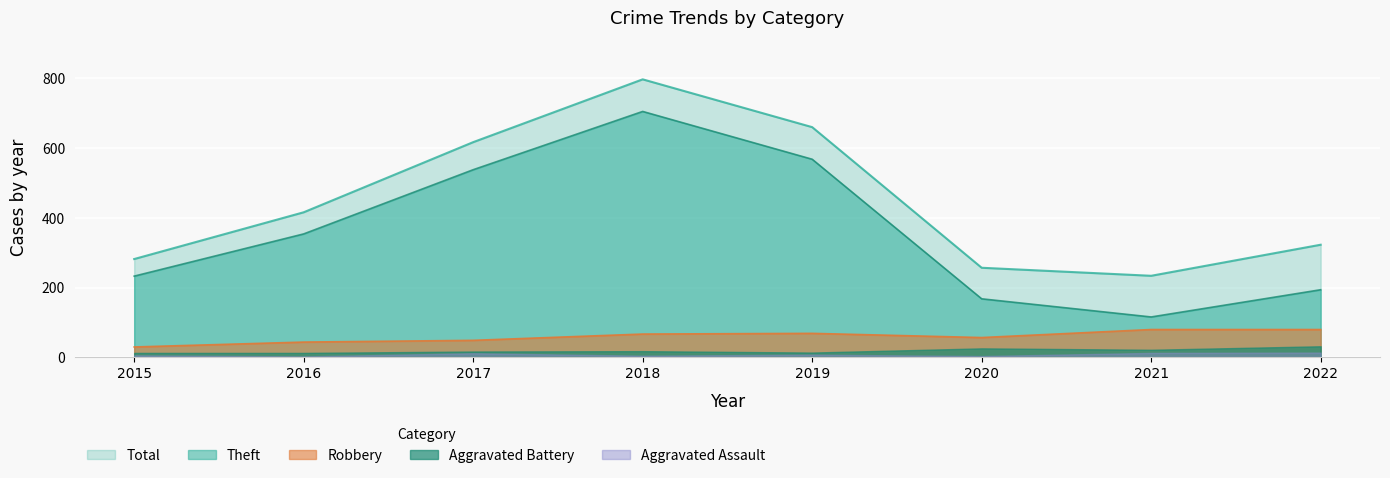

Which category has the highest value across all series?

2018